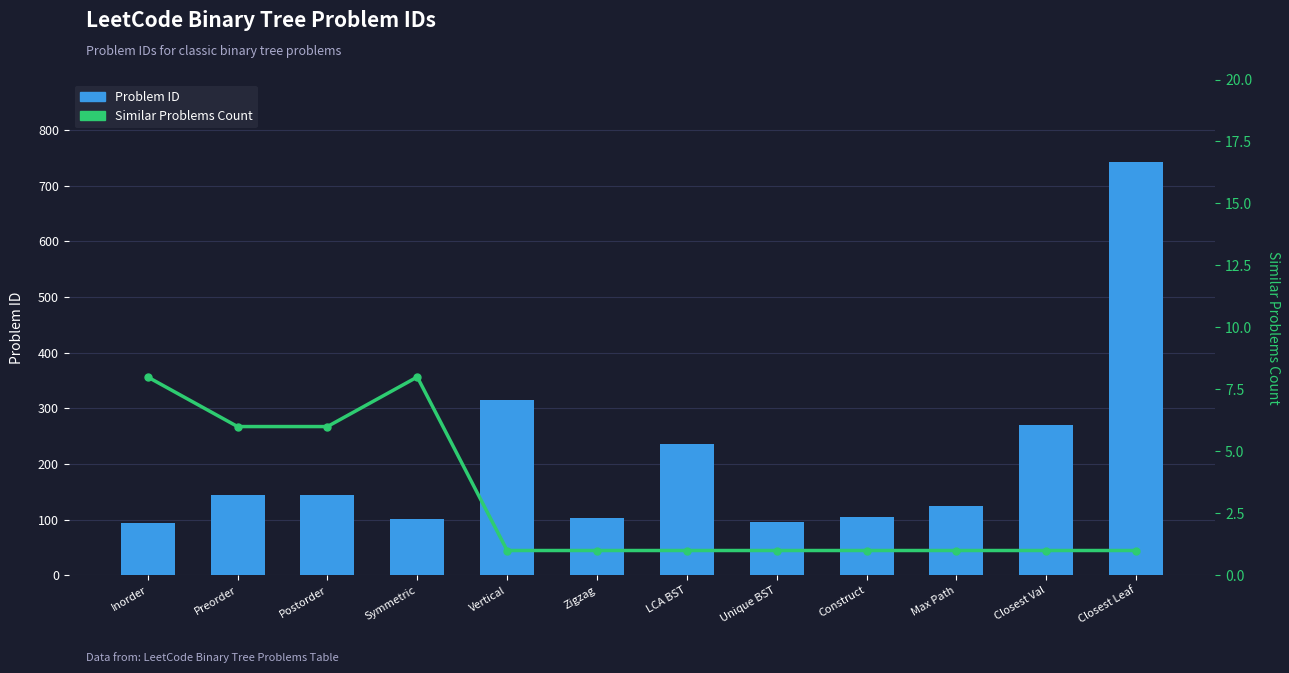

Which series has the widest spread of values?

Problem ID